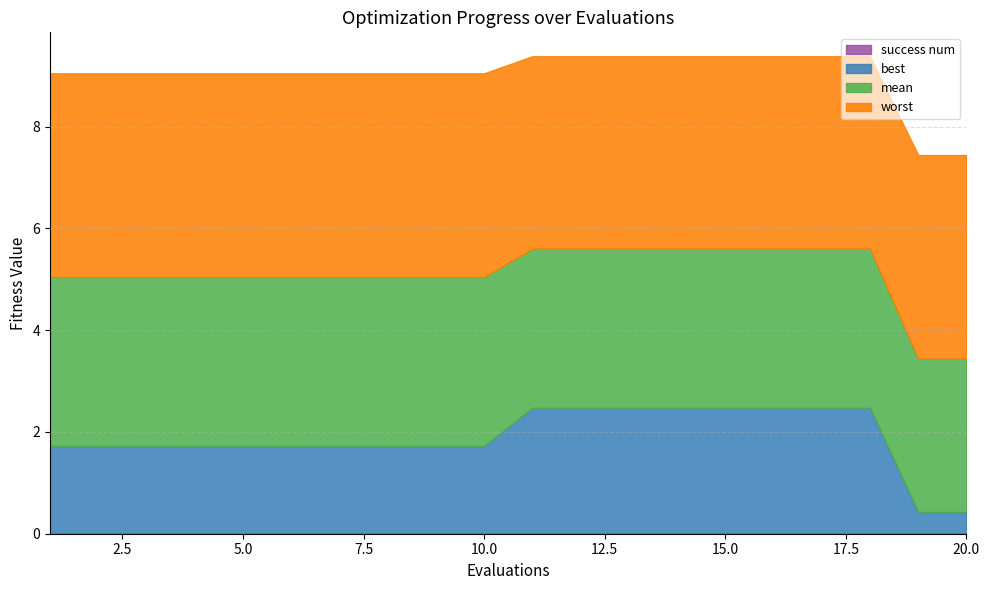

Reading left to right, list all the values displayed in this chart.

mean: 1=3.3	2=3.3	3=3.3	4=3.3	5=3.3	6=3.3	7=3.3	8=3.3	9=3.3	10=3.3	11=3.1	12=3.1	13=3.1	14=3.1	15=3.1	16=3.1	17=3.1	18=3.1	19=3.0	20=3.0
best: 1=1.7	2=1.7	3=1.7	4=1.7	5=1.7	6=1.7	7=1.7	8=1.7	9=1.7	10=1.7	11=2.5	12=2.5	13=2.5	14=2.5	15=2.5	16=2.5	17=2.5	18=2.5	19=0.4	20=0.4
worst: 1=4.0	2=4.0	3=4.0	4=4.0	5=4.0	6=4.0	7=4.0	8=4.0	9=4.0	10=4.0	11=3.8	12=3.8	13=3.8	14=3.8	15=3.8	16=3.8	17=3.8	18=3.8	19=4.0	20=4.0
success num: 1=0.0	2=0.0	3=0.0	4=0.0	5=0.0	6=0.0	7=0.0	8=0.0	9=0.0	10=0.0	11=0.0	12=0.0	13=0.0	14=0.0	15=0.0	16=0.0	17=0.0	18=0.0	19=0.0	20=0.0